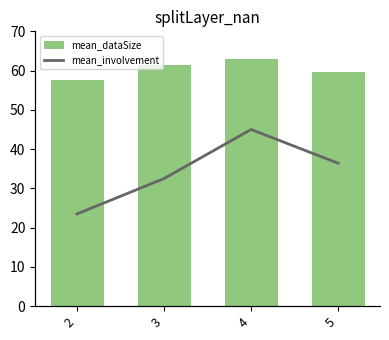

What is the highest value of the mean_dataSize series?

63.0